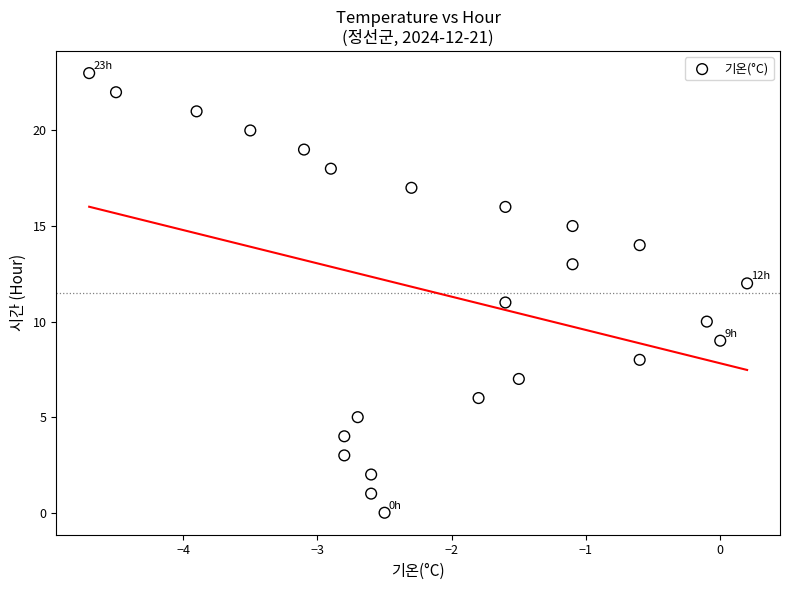

What is the range of Y values (max minus min)?

23